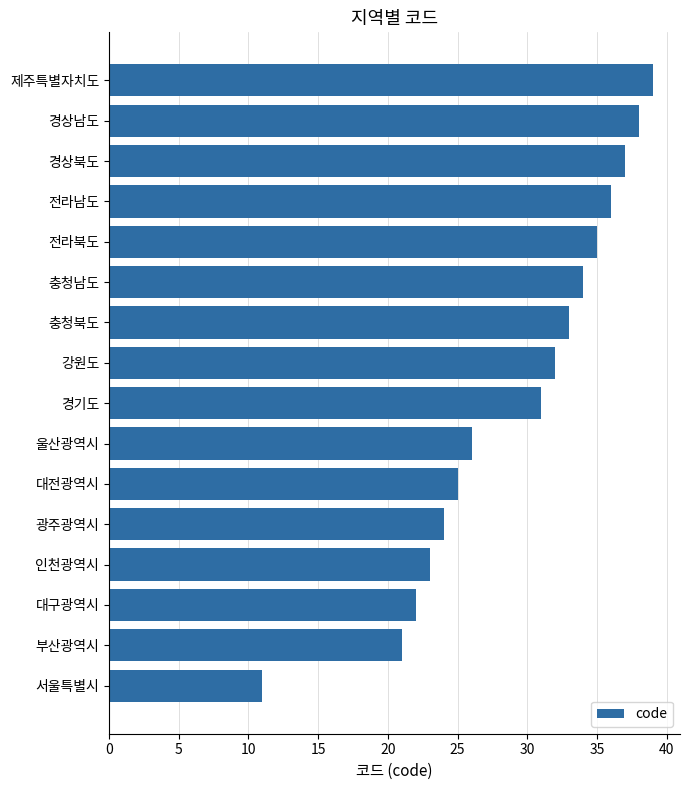

Rank the categories by value from highest to lowest.

제주특별자치도, 경상남도, 경상북도, 전라남도, 전라북도, 충청남도, 충청북도, 강원도, 경기도, 울산광역시, 대전광역시, 광주광역시, 인천광역시, 대구광역시, 부산광역시, 서울특별시